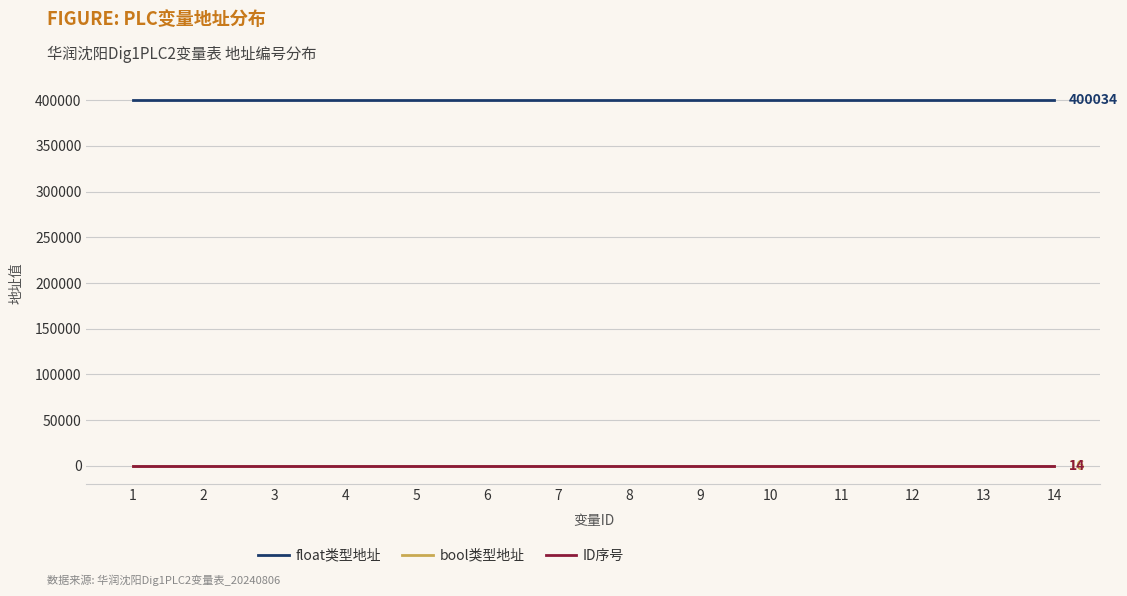

What are all the series names shown in the legend?

float类型地址, bool类型地址, ID序号